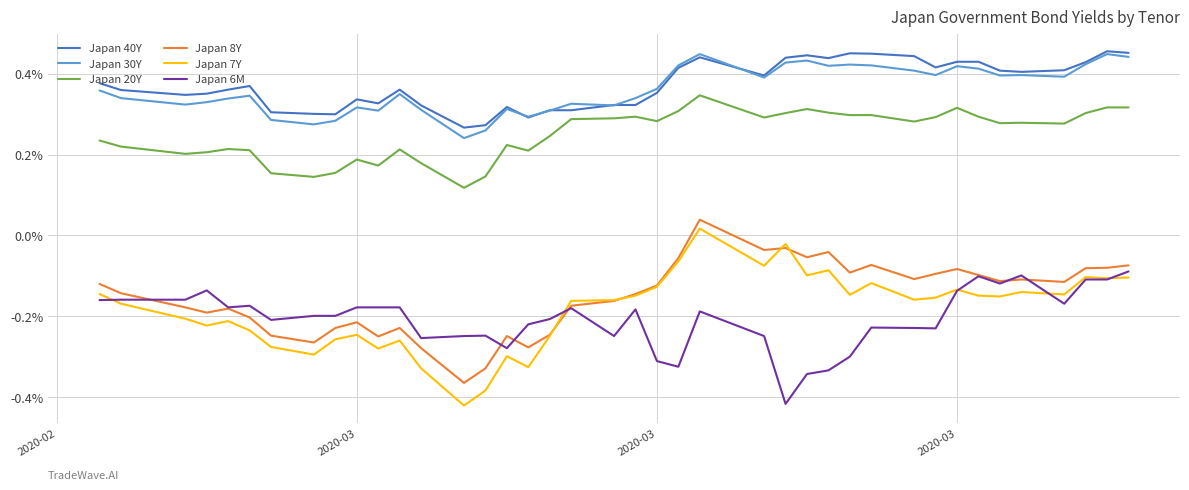

True or false: Japan 20Y and Japan 7Y cross at least once.

False